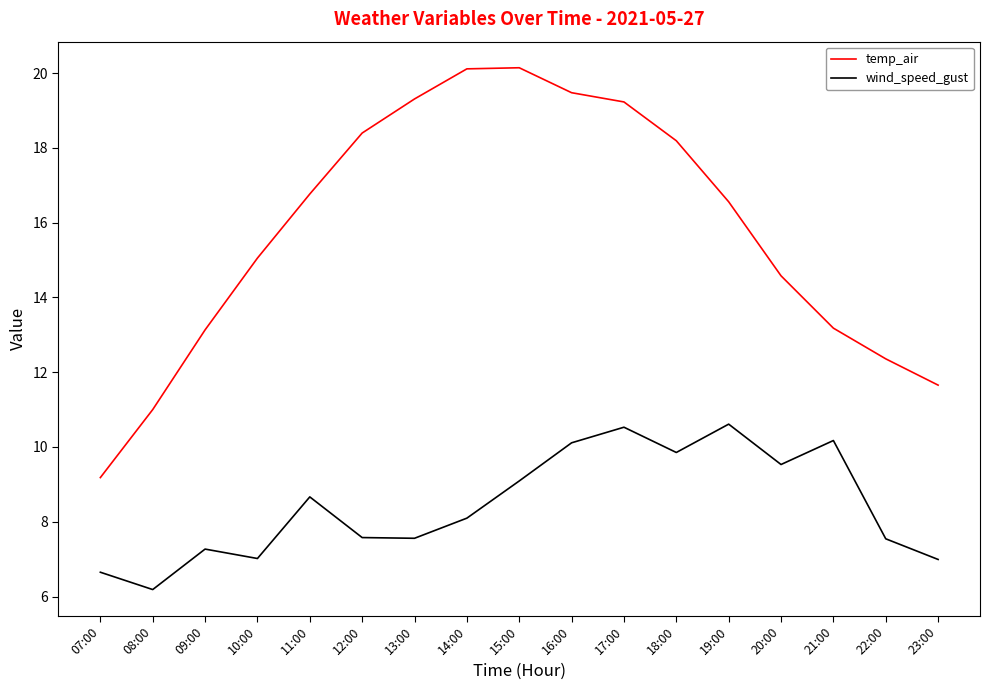

True or false: wind_speed_gust has a value of 16.0 at 18:00.

False